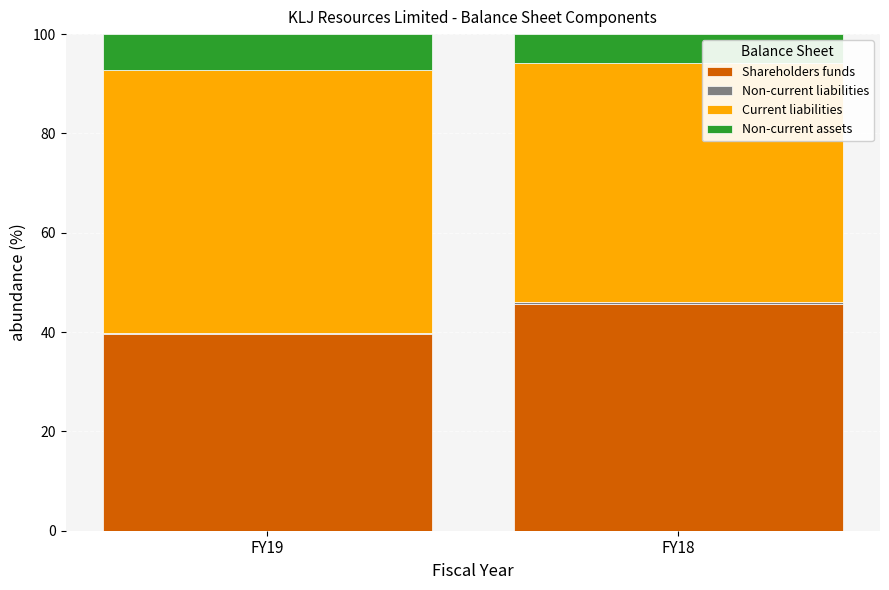

The value of Shareholders funds at FY19 is 67.3. True or false?

False